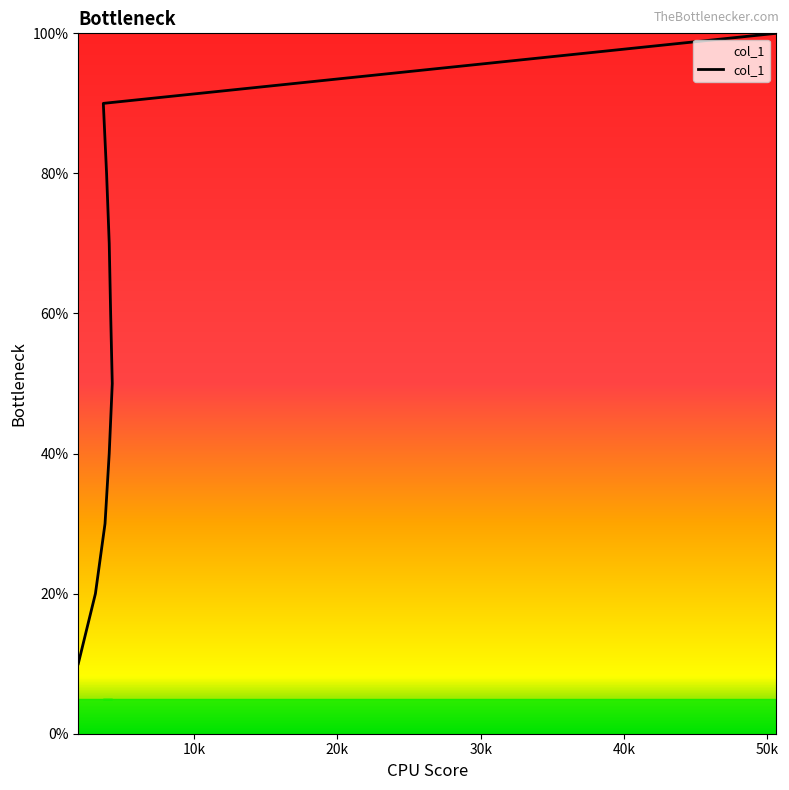

Which has a higher value, 4081 or 3669?

3669